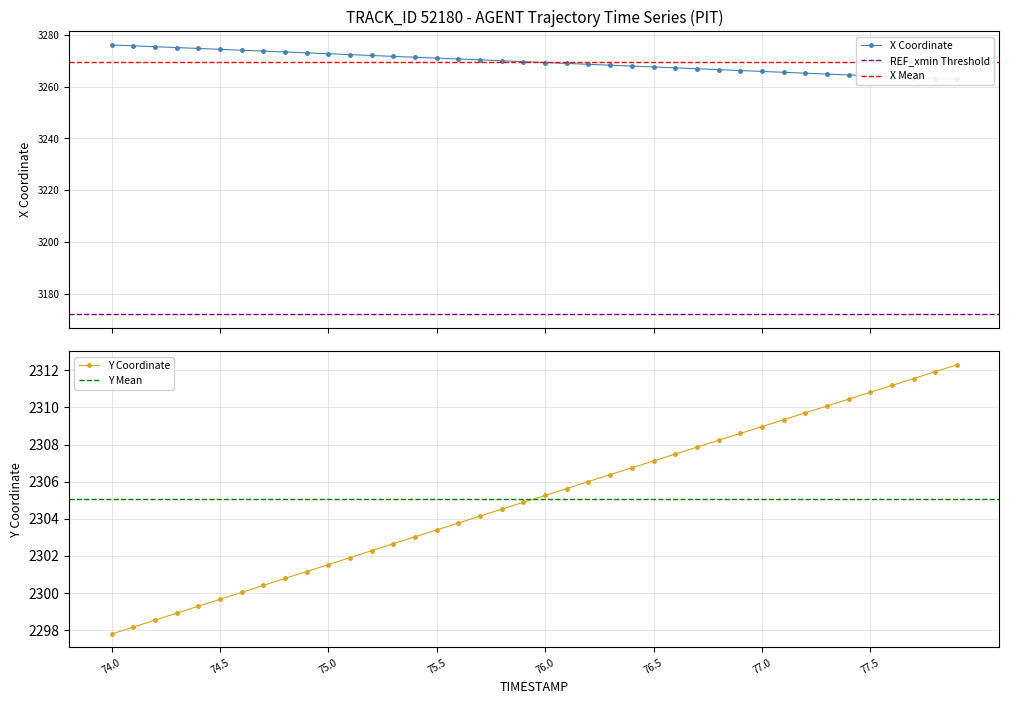

What is the maximum value for Y?

2312.3